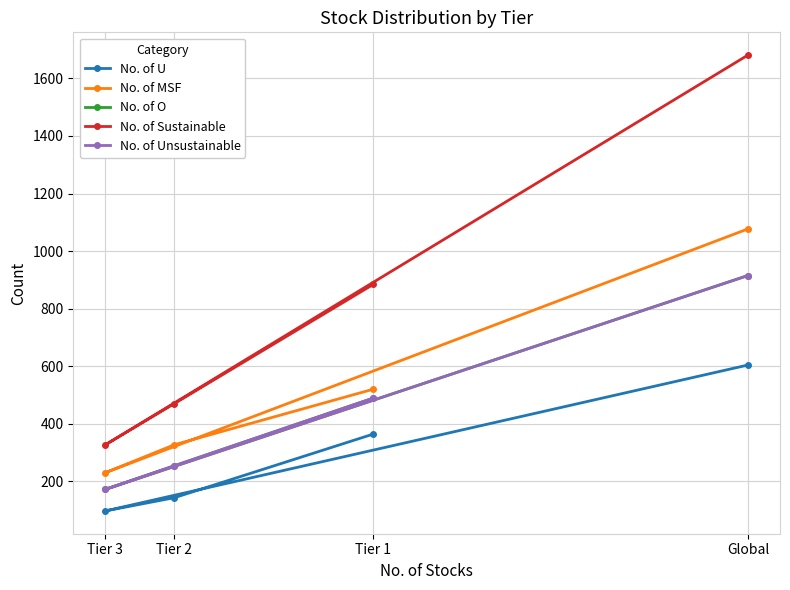

At Tier 1, list the series in order from largest to smallest.

No. of Sustainable, No. of MSF, No. of O, No. of Unsustainable, No. of U